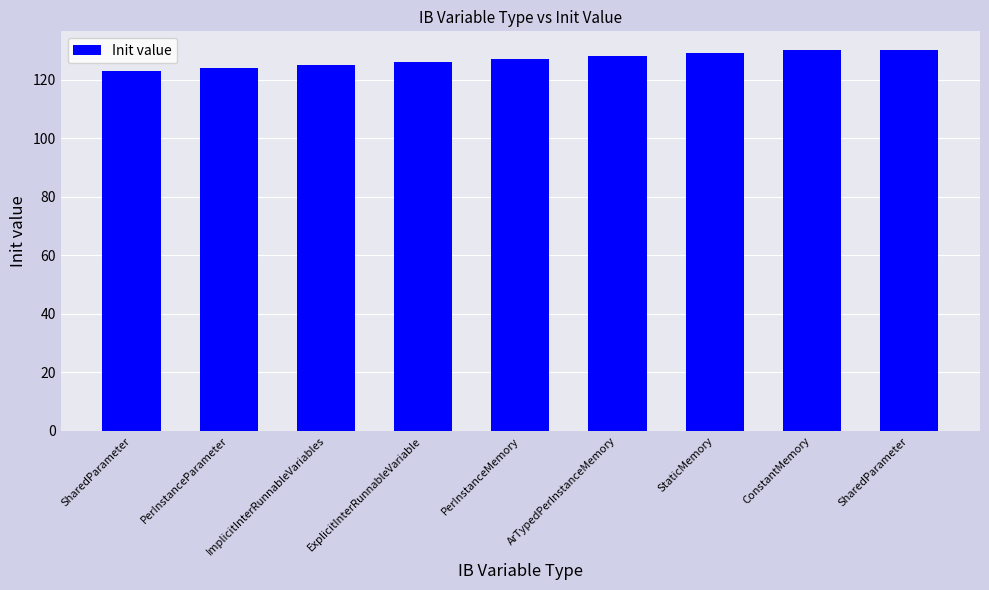

The chart shows a value of 213 at StaticMemory. True or false?

False